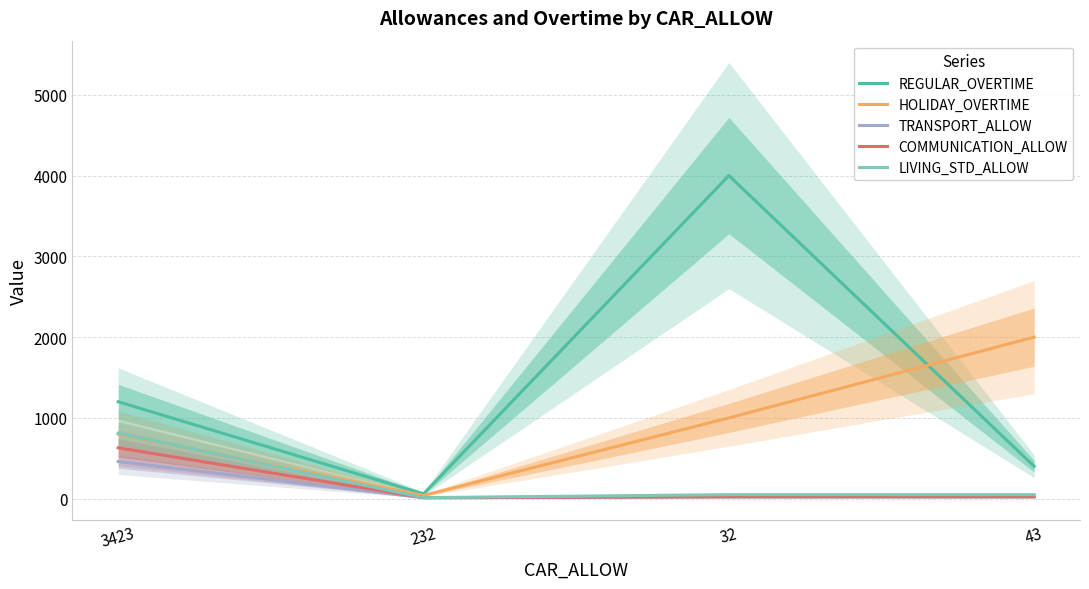

True or false: HOLIDAY_OVERTIME has more than 2 interior local peaks.

False